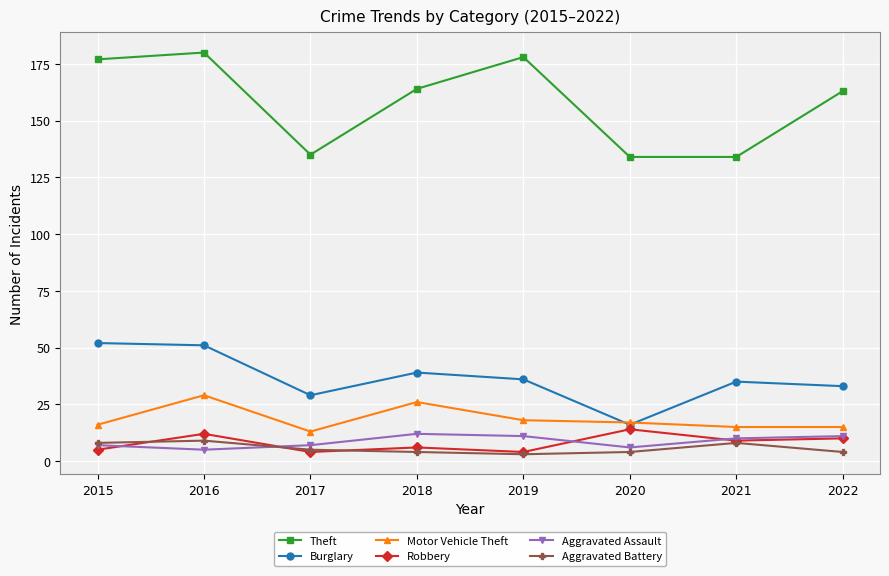

In Motor Vehicle Theft, how many points are higher than both neighbors (excluding endpoints)?

2